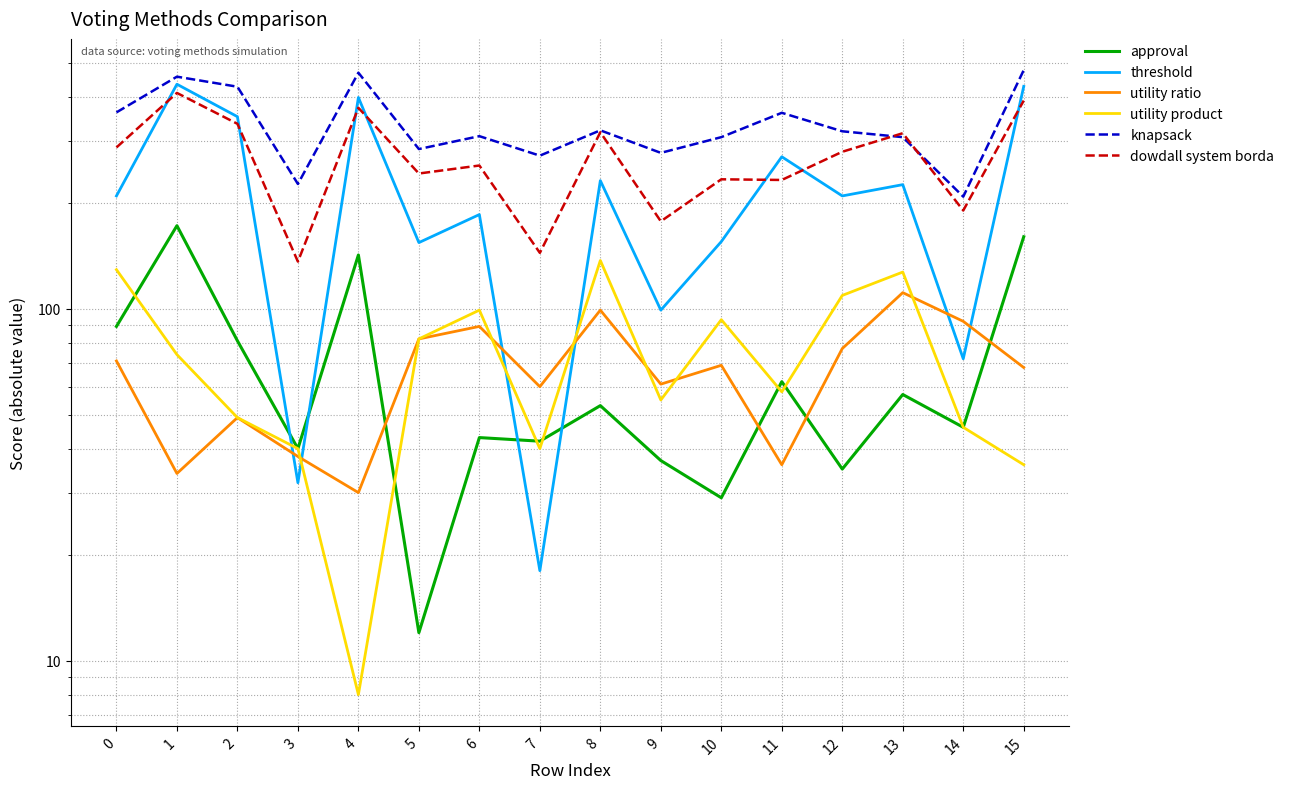

Reading left to right, extract all data points from this chart.

approval: 89	172	81	40	142	12	43	42	53	37	29	62	35	57	46	160
threshold: 209	434	351	32	398	154	185	18	231	99	155	270	209	225	72	428
utility ratio: 71	34	49	38	30	82	89	60	99	61	69	36	77	111	92	68
utility product: 129	74	49	40	8	82	99	40	137	55	93	58	109	127	46	36
knapsack: 361	456	427	226	468	284	309	272	321	277	307	360	319	307	208	476
dowdall system borda: 287	410	335	136	372	242	255	144	317	177	233	232	279	315	190	390